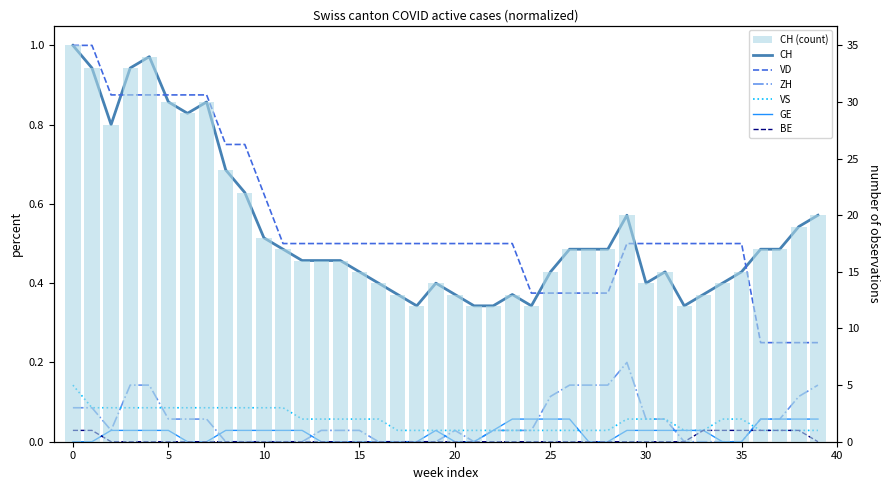

What is the maximum value for CH?

1.0